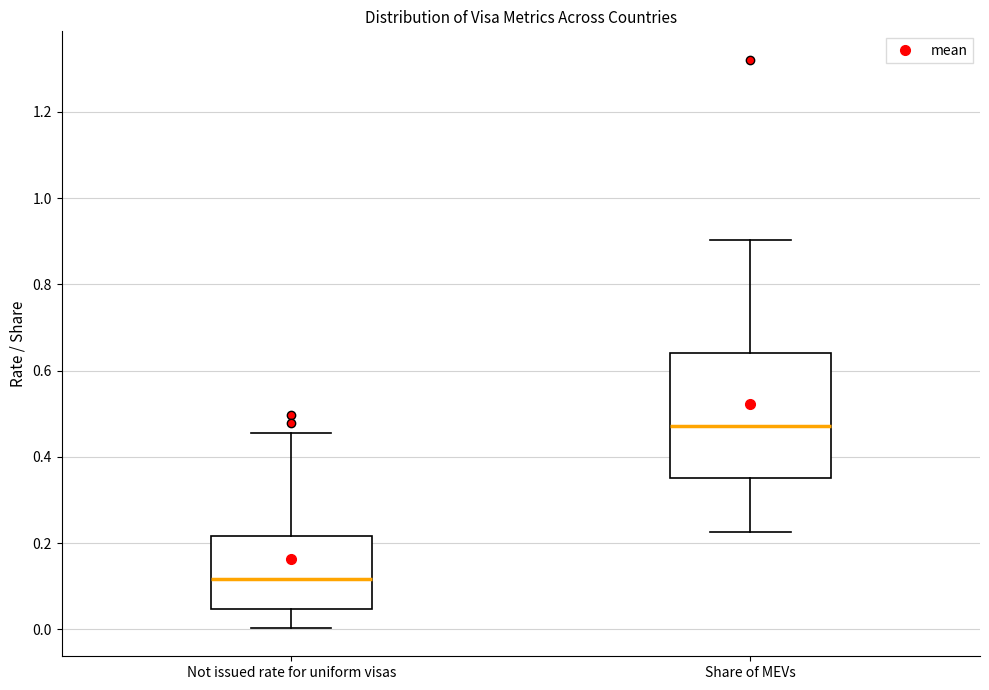

Comparing the boxes themselves (not the whiskers), which one is the tallest?

Share of MEVs